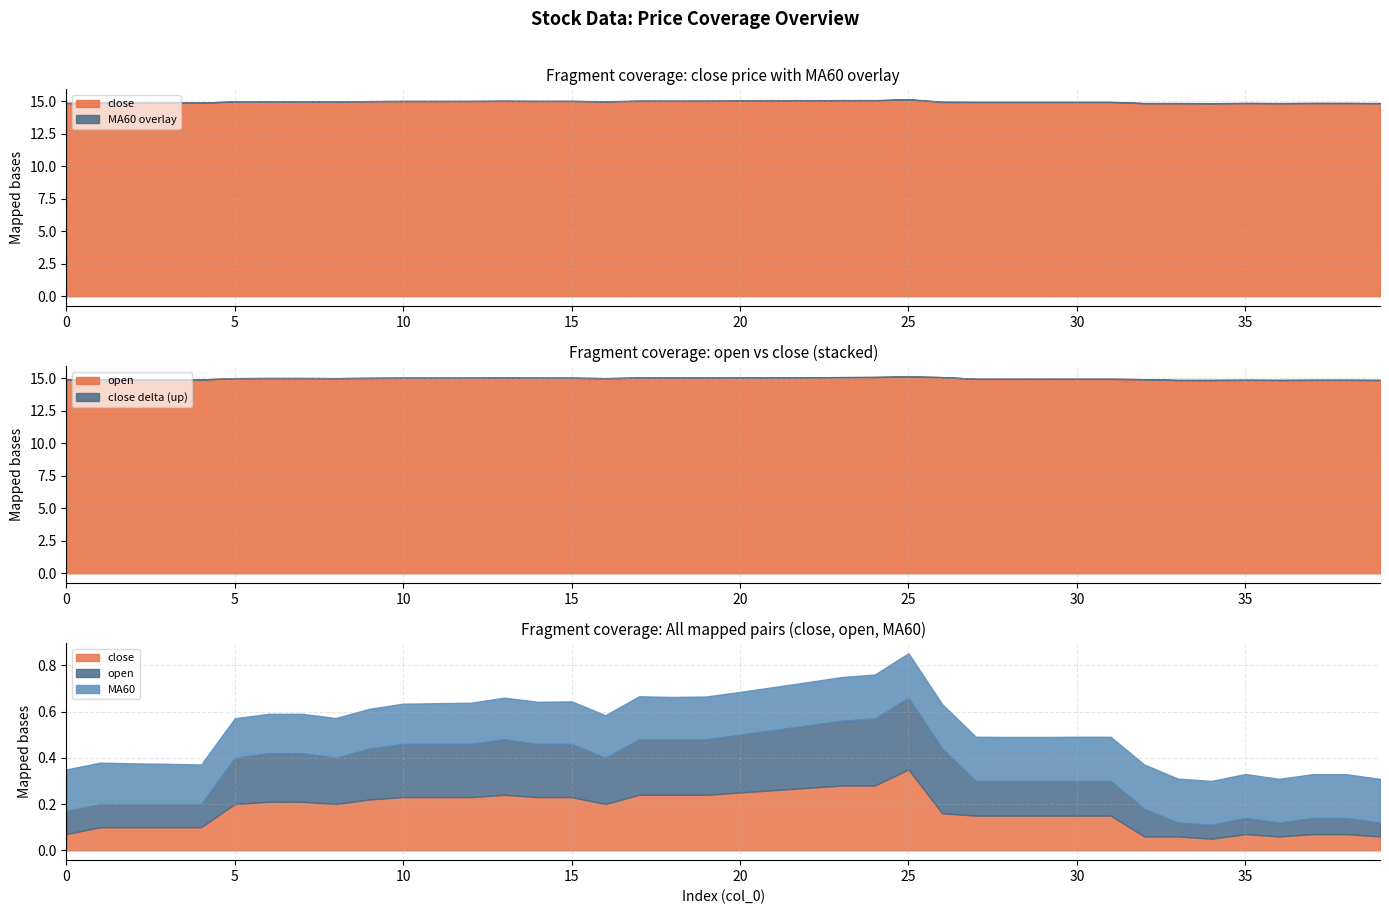

What value does the open series have at 24?

15.1